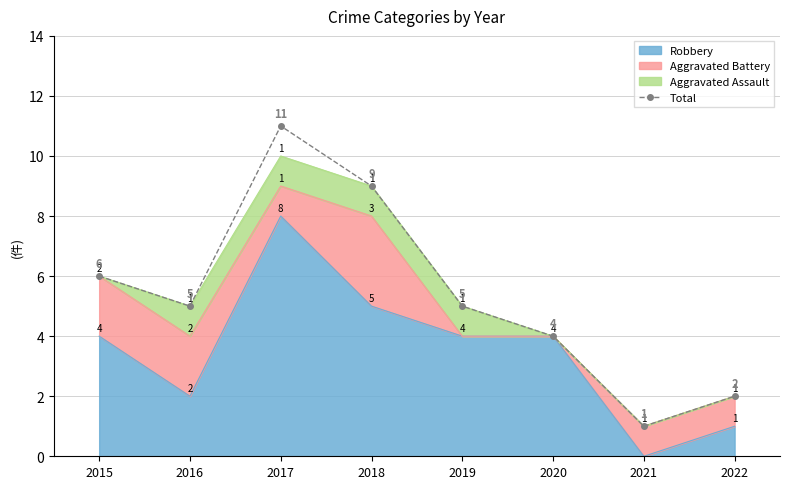

Does the chart contain any negative values?

No